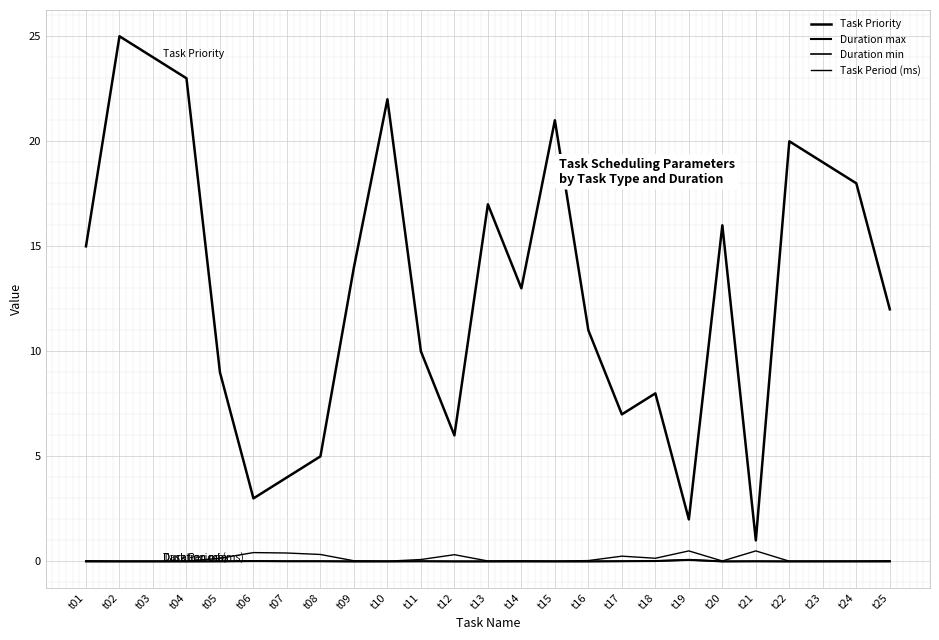

Rank the series by their maximum value, from lowest to highest.

Duration max, Duration min, Task Period (ms), Task Priority